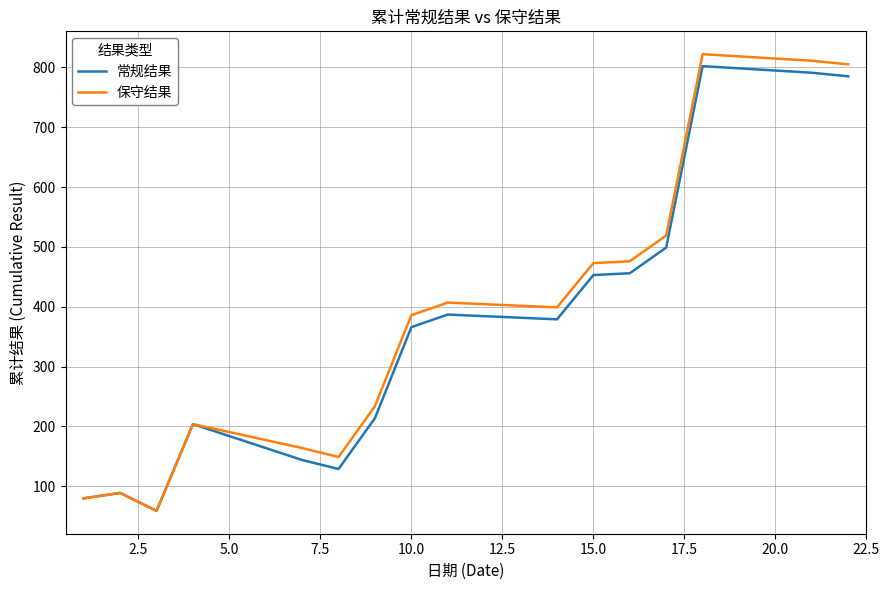

What is the sum of all 常规结果 values?

5837